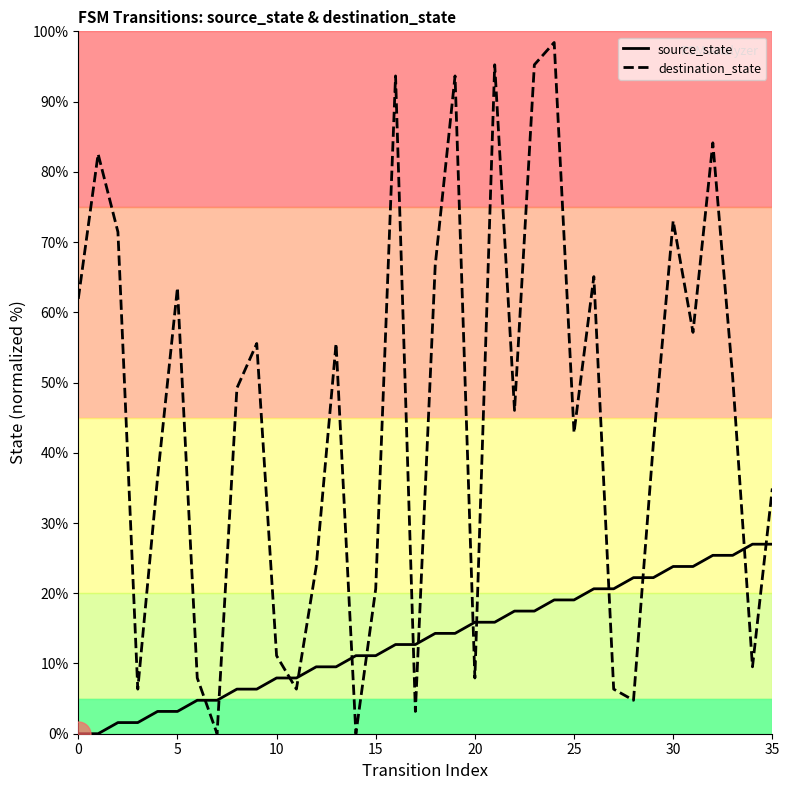

Which series ends up on top after the final intersection of destination_state and source_state?

destination_state